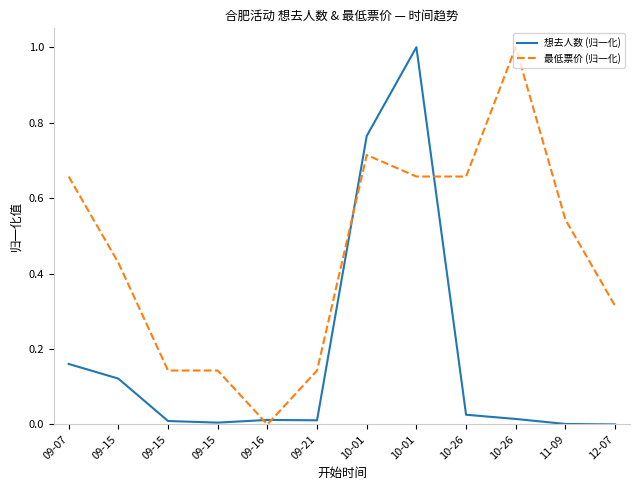

What are all the series names shown in the legend?

想去人数 (归一化), 最低票价 (归一化)